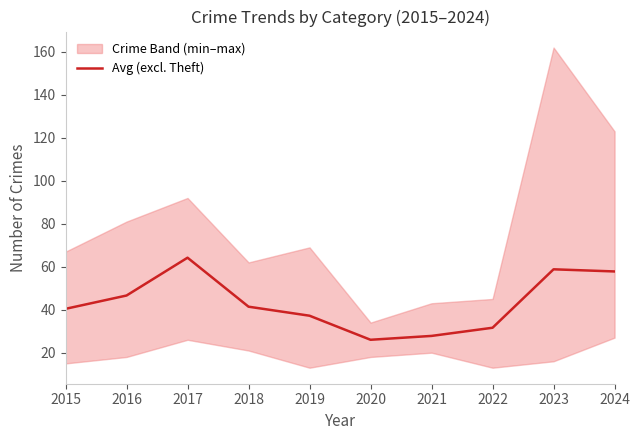

What is the difference between the maximum and second lowest values?

36.4